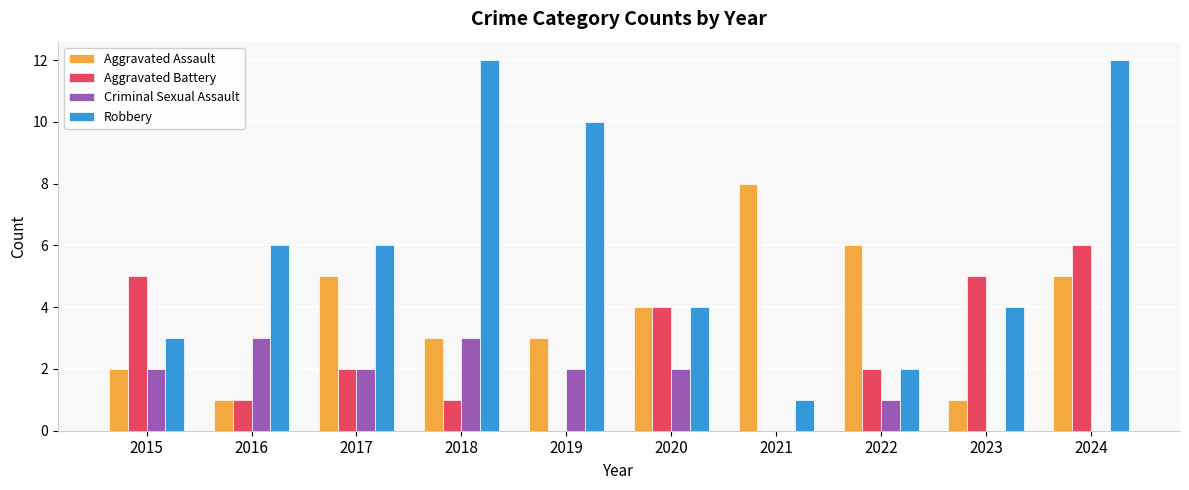

Which series has the largest range (max minus min)?

Robbery